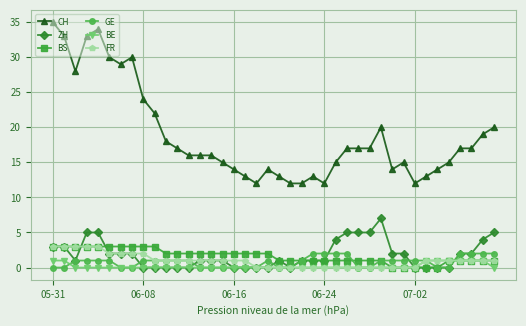

What is the value of the CH point at the 21st from the left?

13